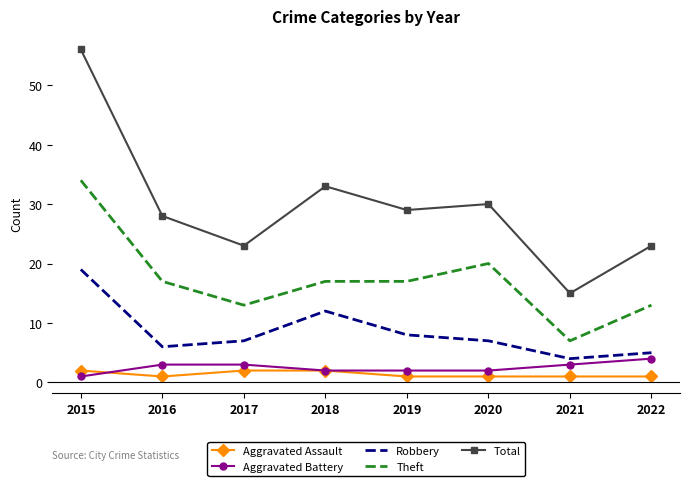

What is the highest value of the Aggravated Battery series?

4